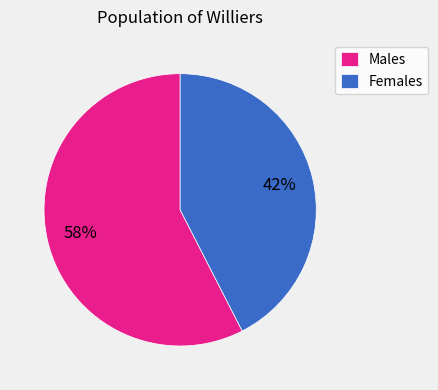

Approximately how many times larger is the value at Males compared to Females?

1.4